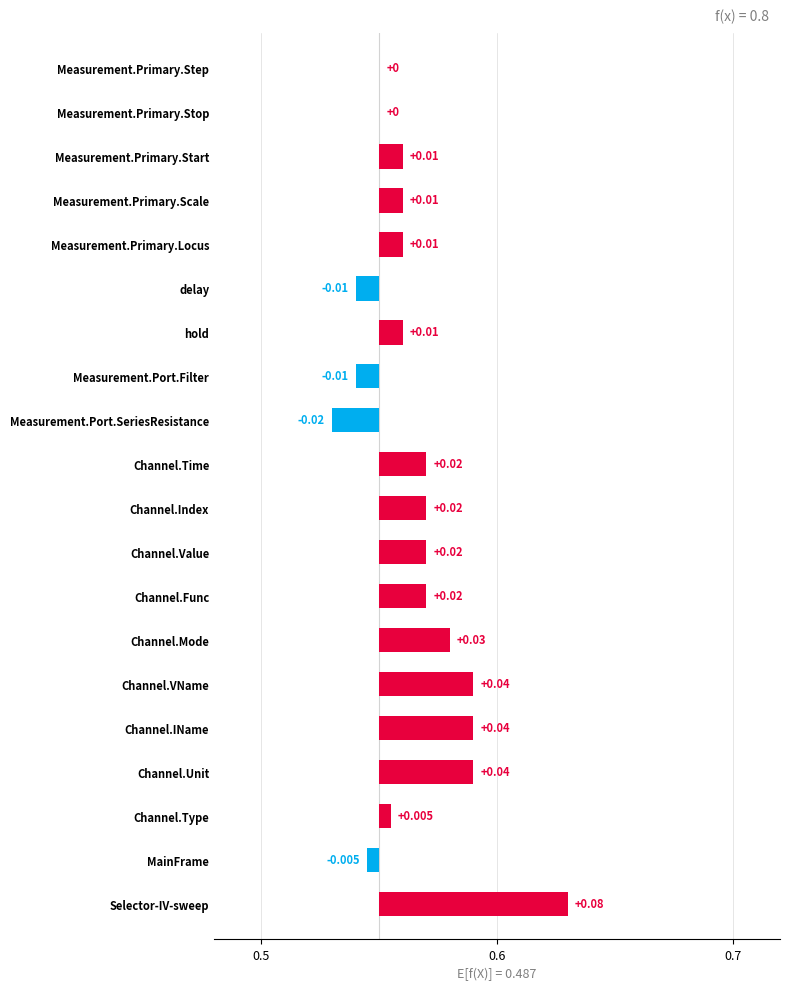

How many categories are shown in the chart?

20